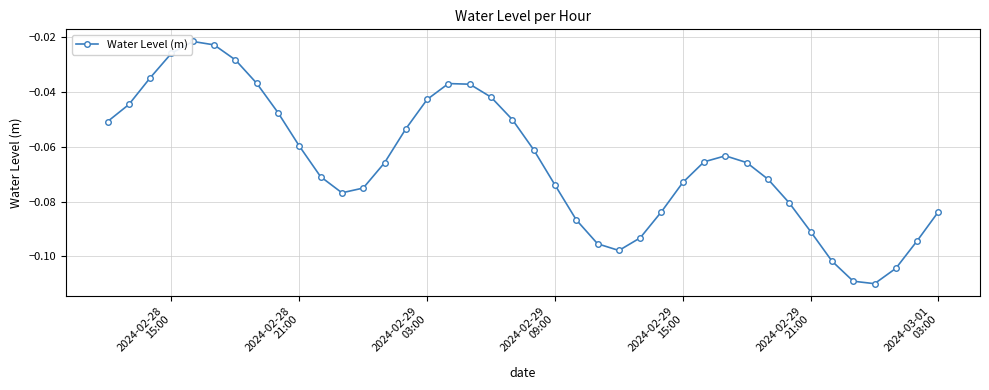

How many points are higher than both their immediate neighbors (excluding endpoints)?

3